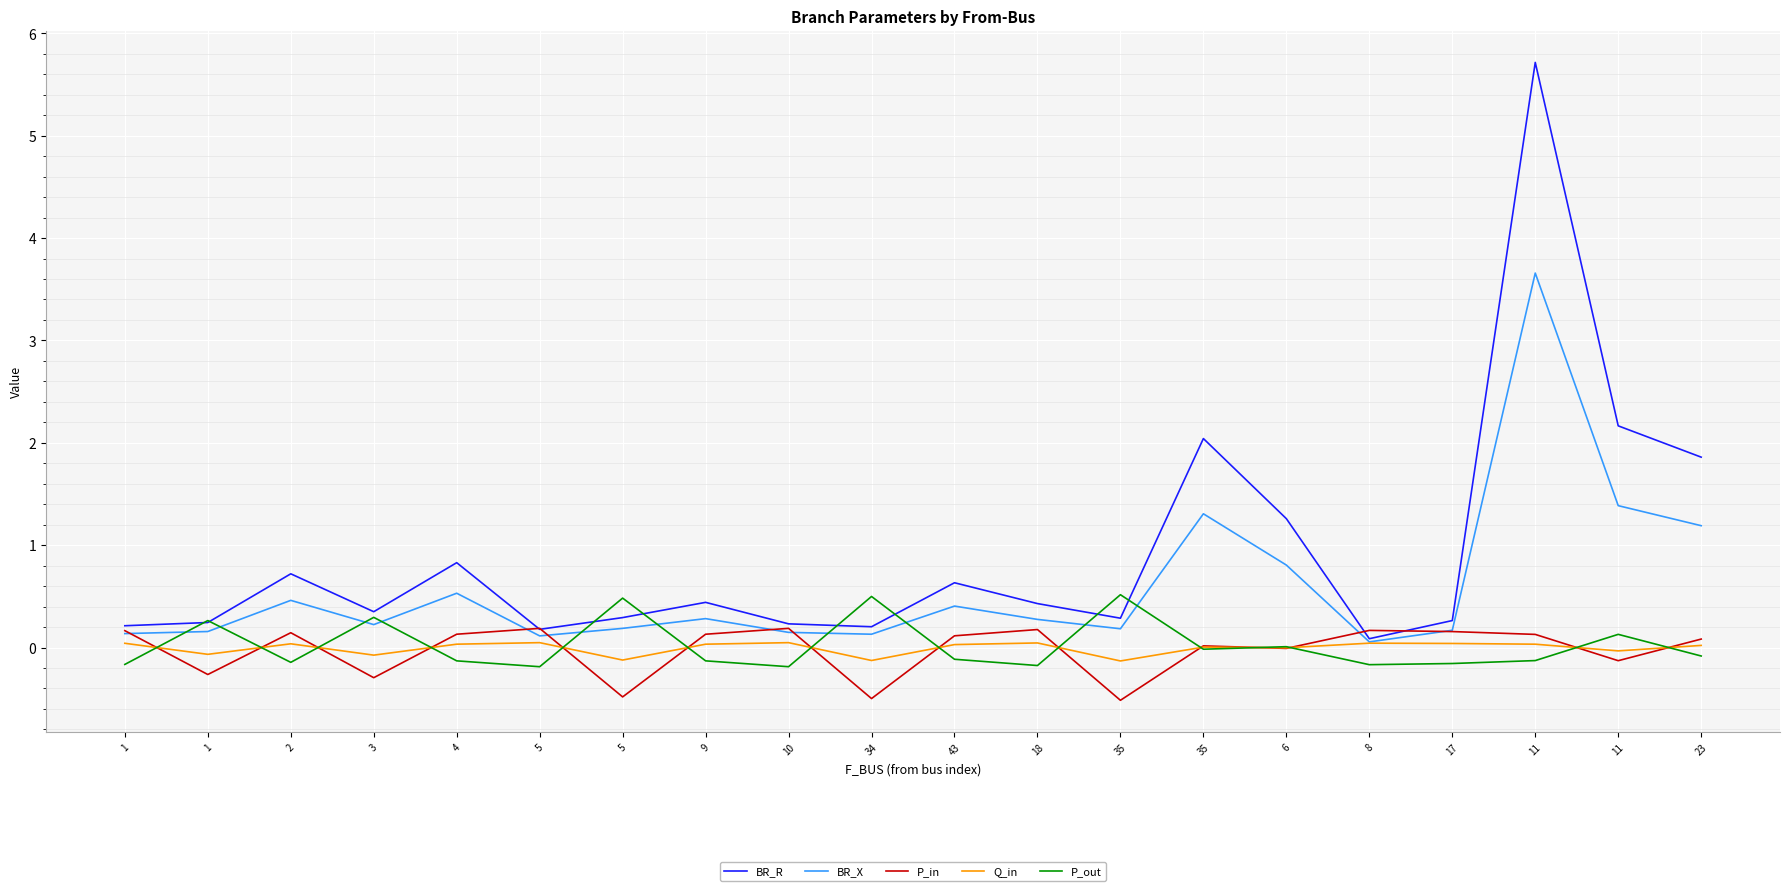

True or false: BR_R has more than 0 points higher than both neighbors.

True